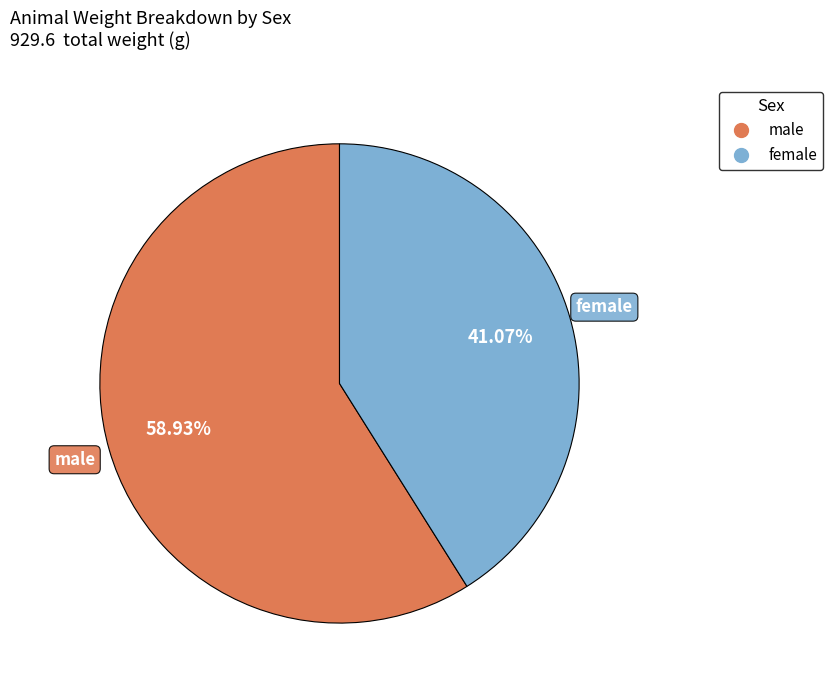

How many segments does this pie chart have?

2